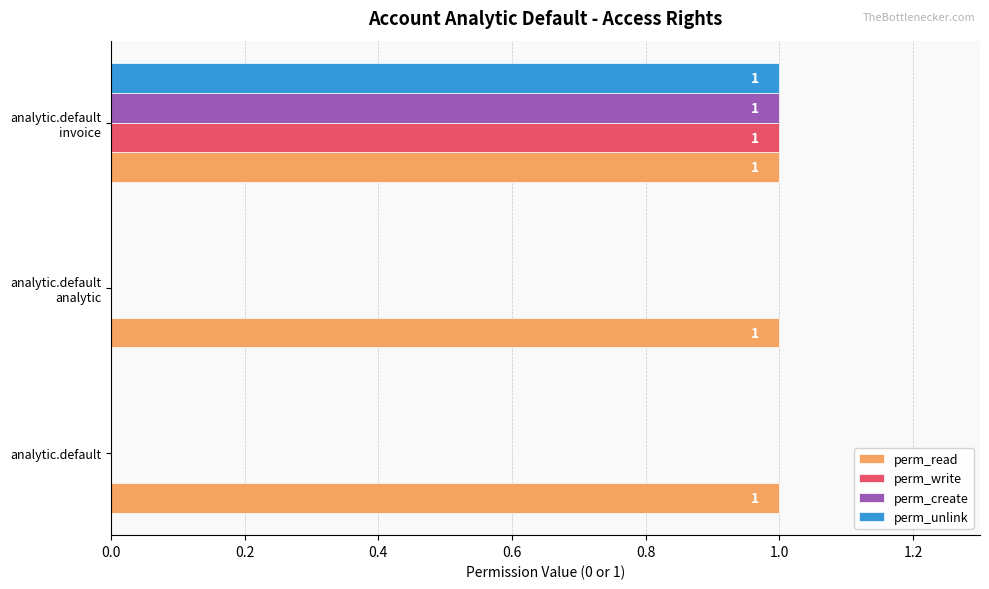

Is it true that perm_unlink equals 1 at analytic.default?

False